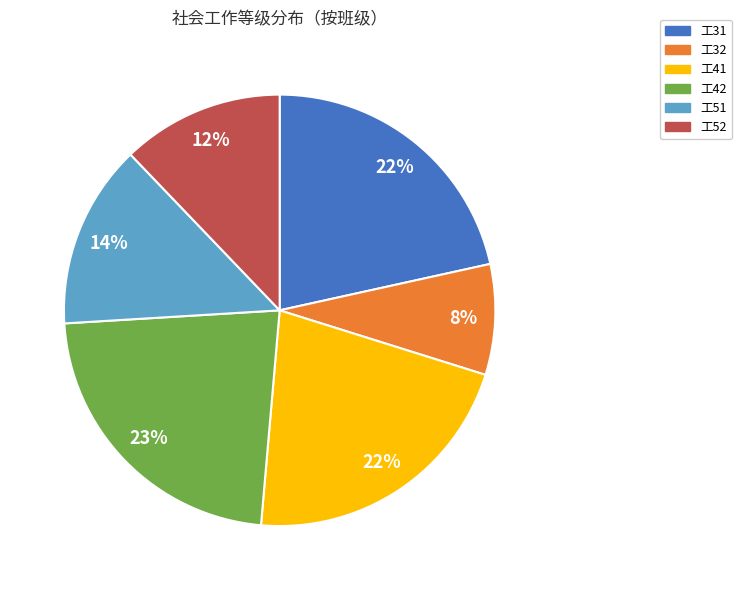

How many slices are in this pie chart?

6